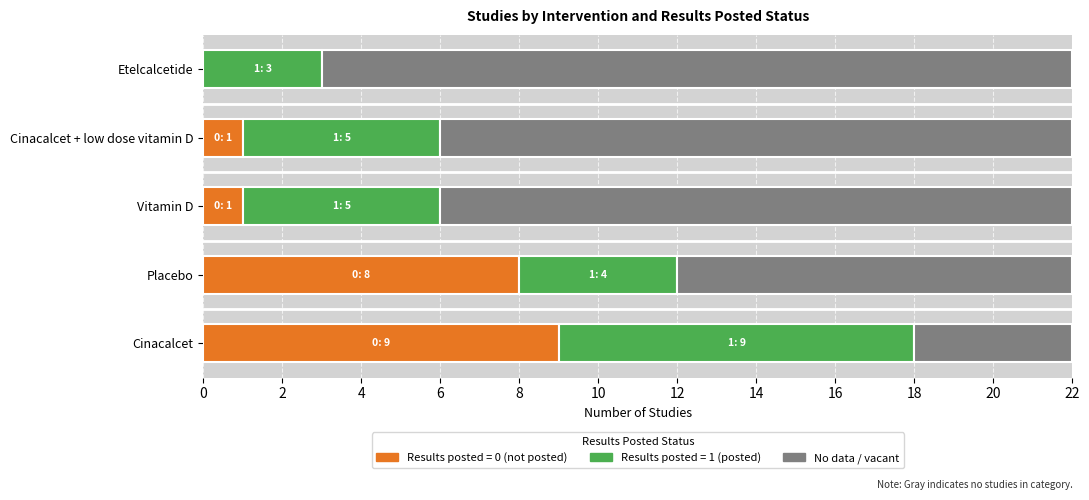

The Results posted = 1 (posted) series shows 1 at Etelcalcetide. True or false?

False